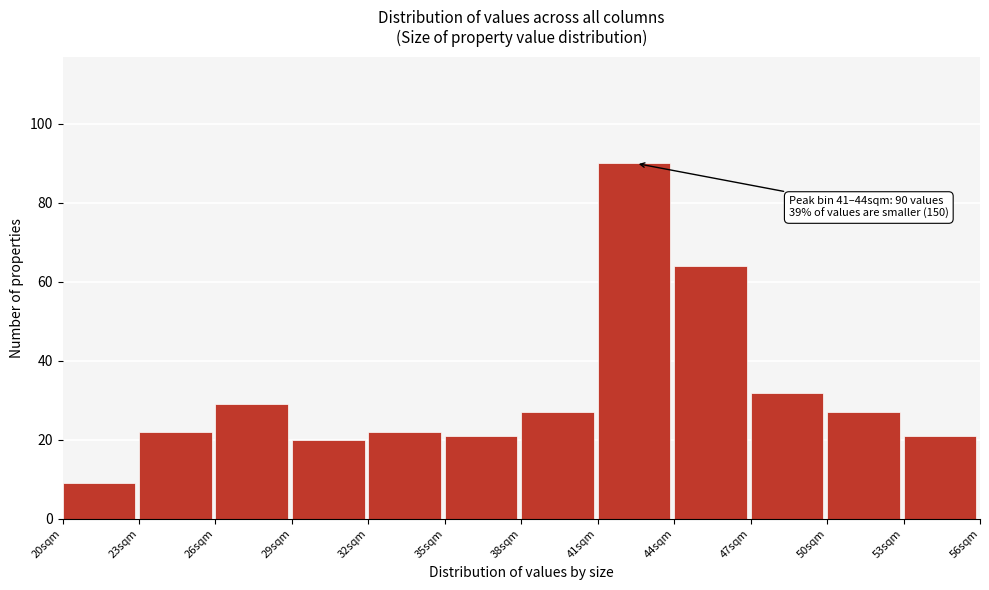

Which range on the x-axis has the tallest bar?

41 to 44